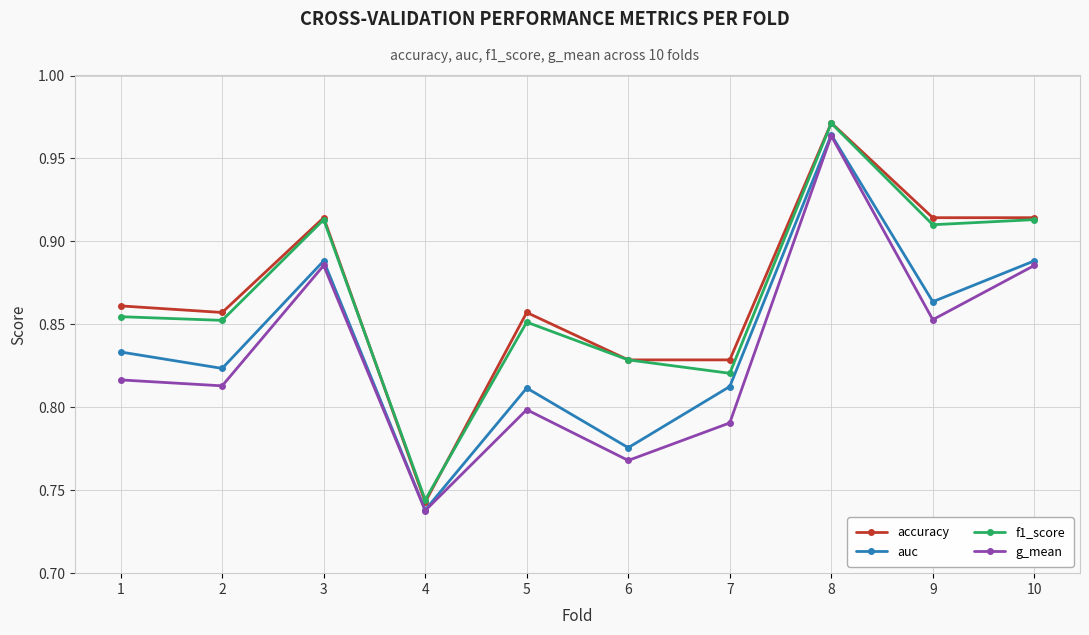

Which series has the widest spread of values?

accuracy